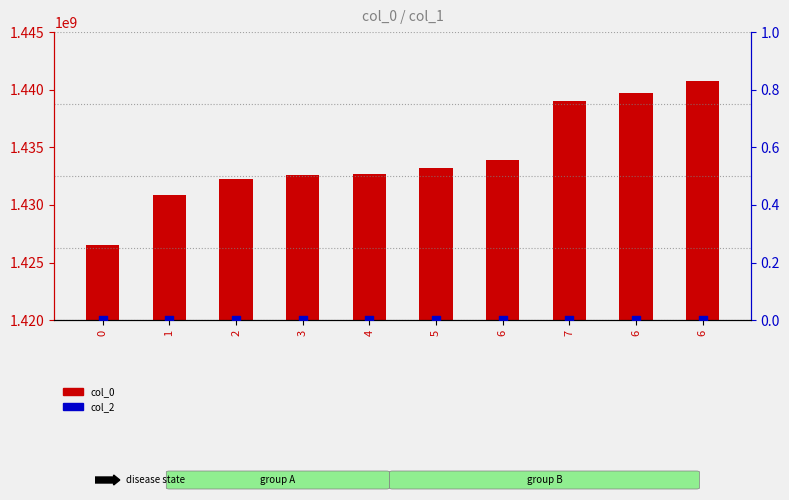

Which series has the largest total across all categories?

col_0